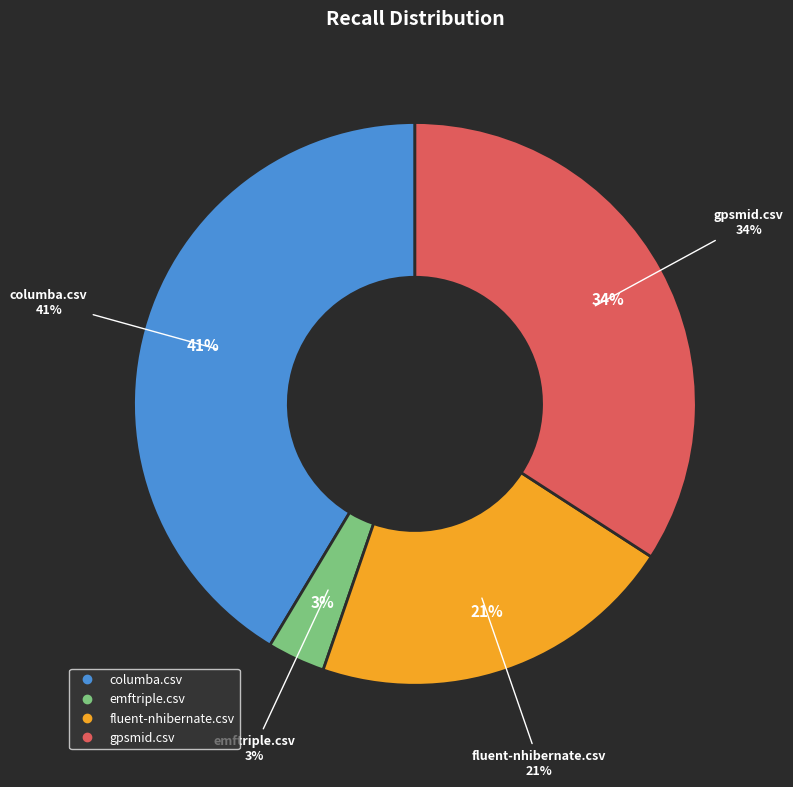

Is it true that columba.csv is 47% of the pie?

False